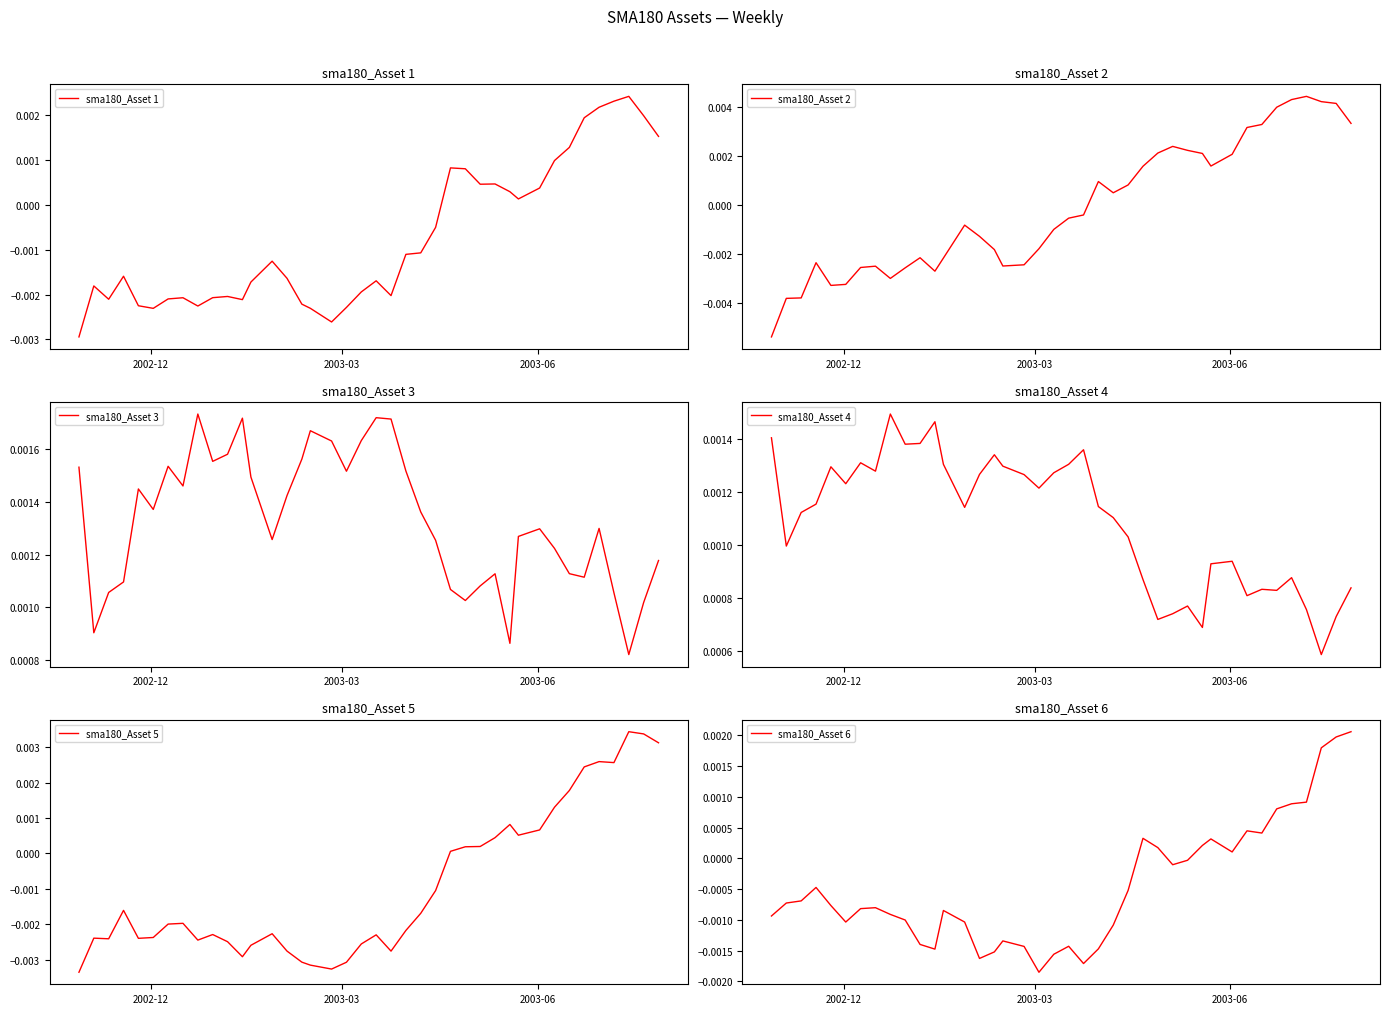

Which series has the widest spread of values?

sma180_Asset 2